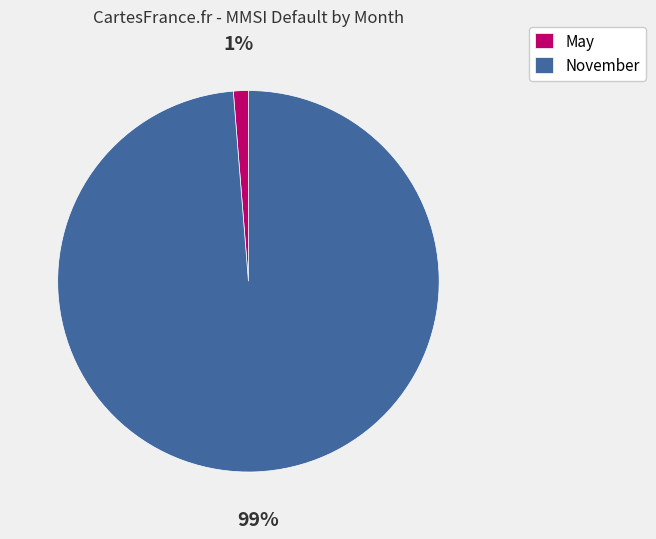

True or false: November accounts for 99% of the total.

True